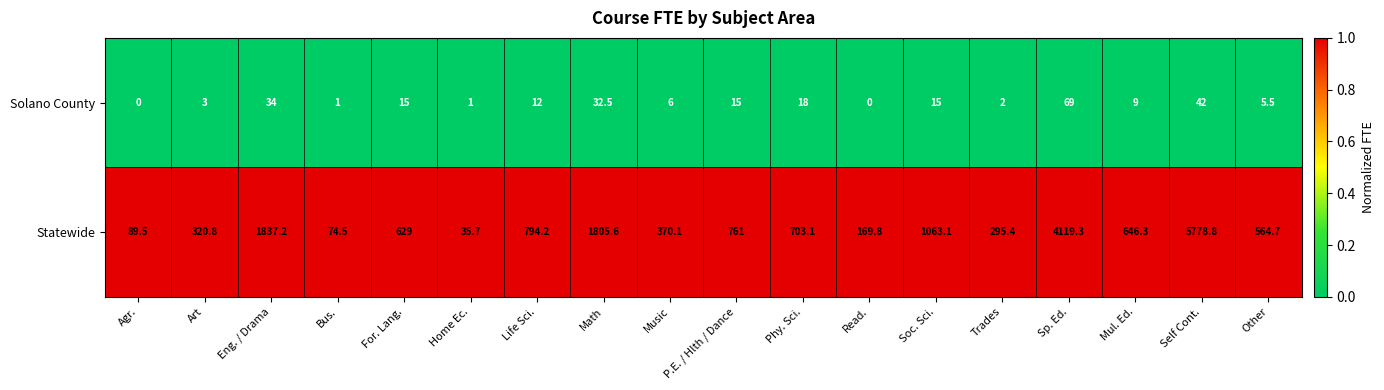

What is the total value across all series at Math?

1838.1